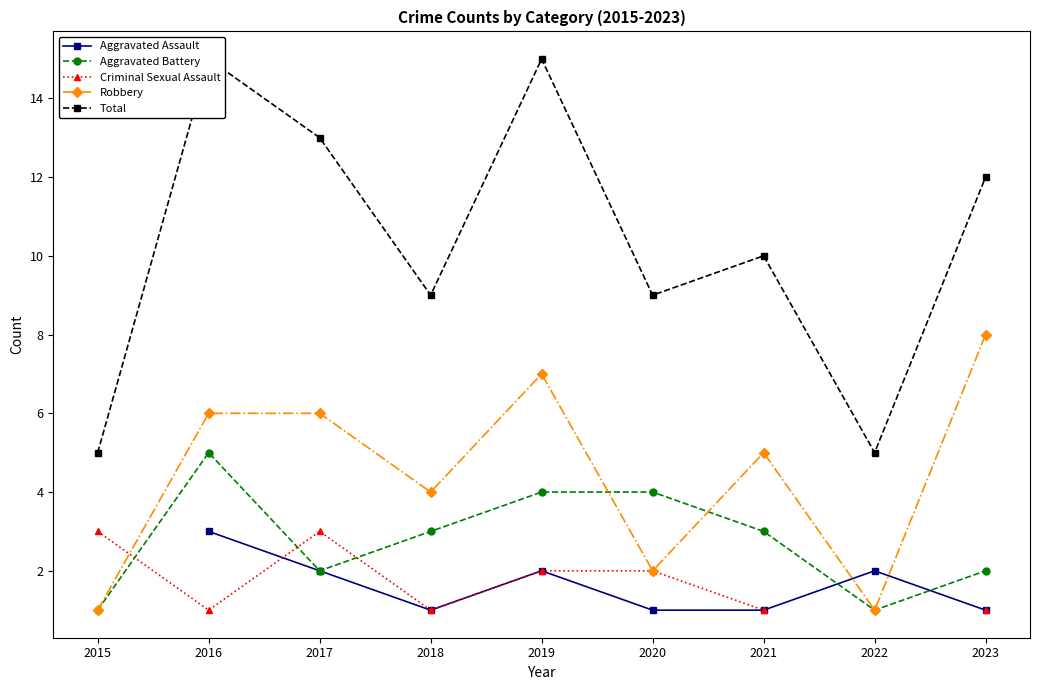

Rank the categories by Aggravated Battery value from lowest to highest.

2015, 2022, 2017, 2023, 2018, 2021, 2019, 2020, 2016